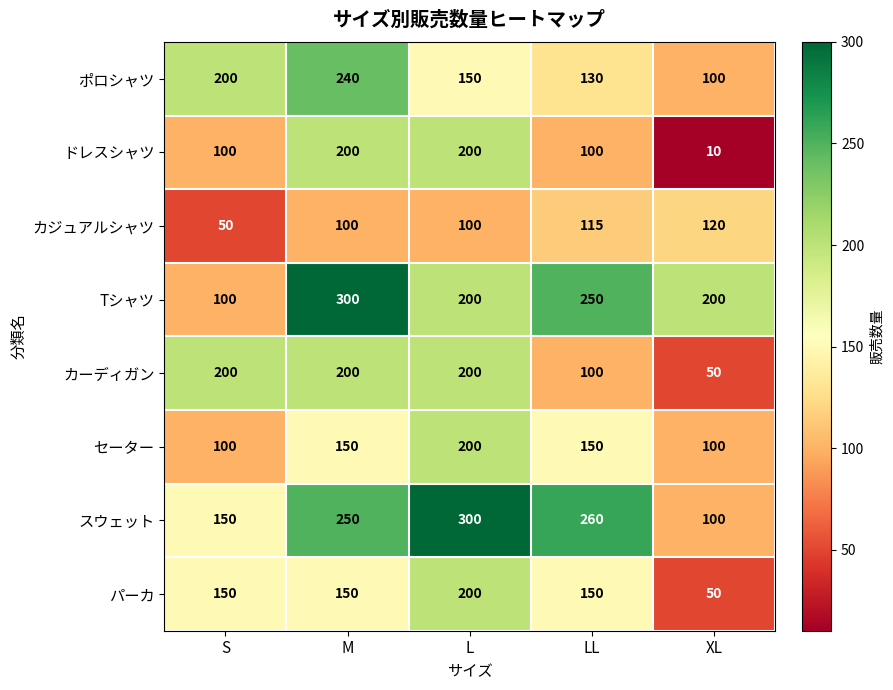

At which category is the sum across all series the highest?

M